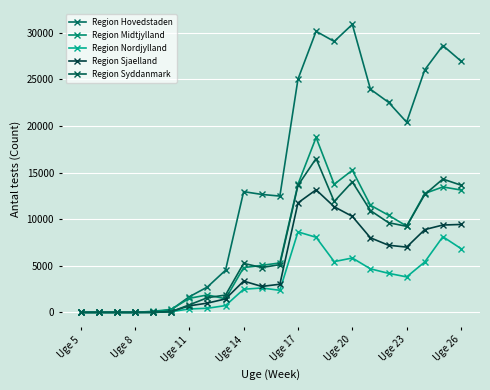

What is the difference between the maximum and minimum values in the Region Hovedstaden series?

30903